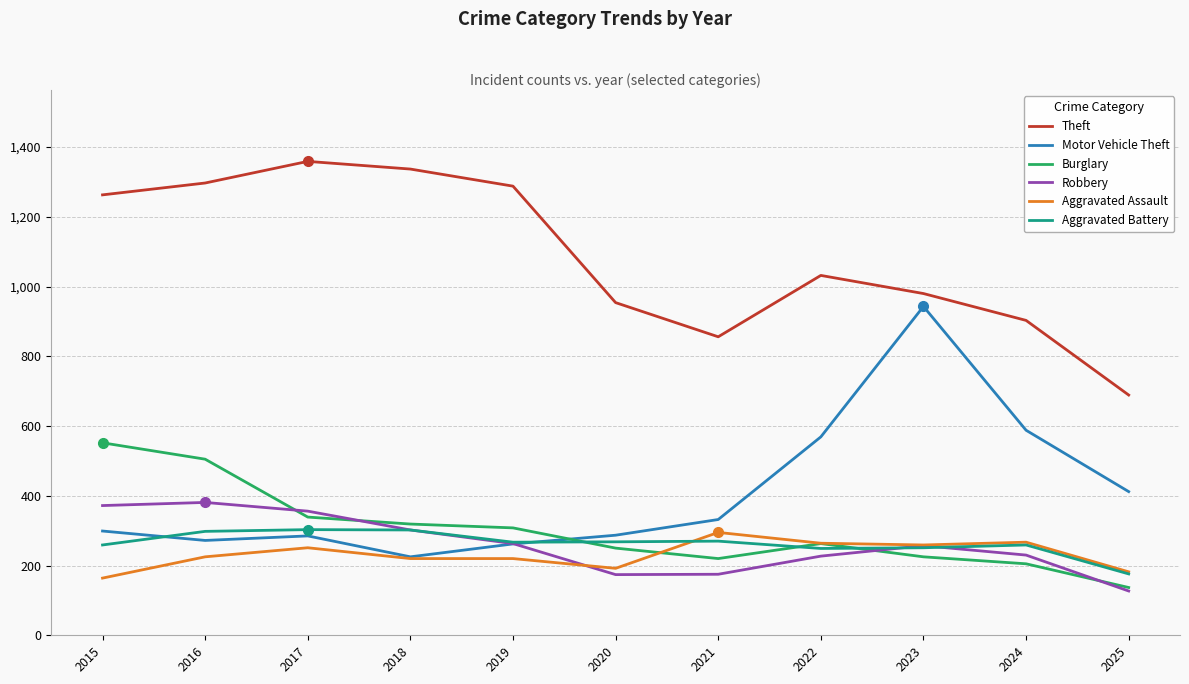

What is the total value across all series at 2015?

2909